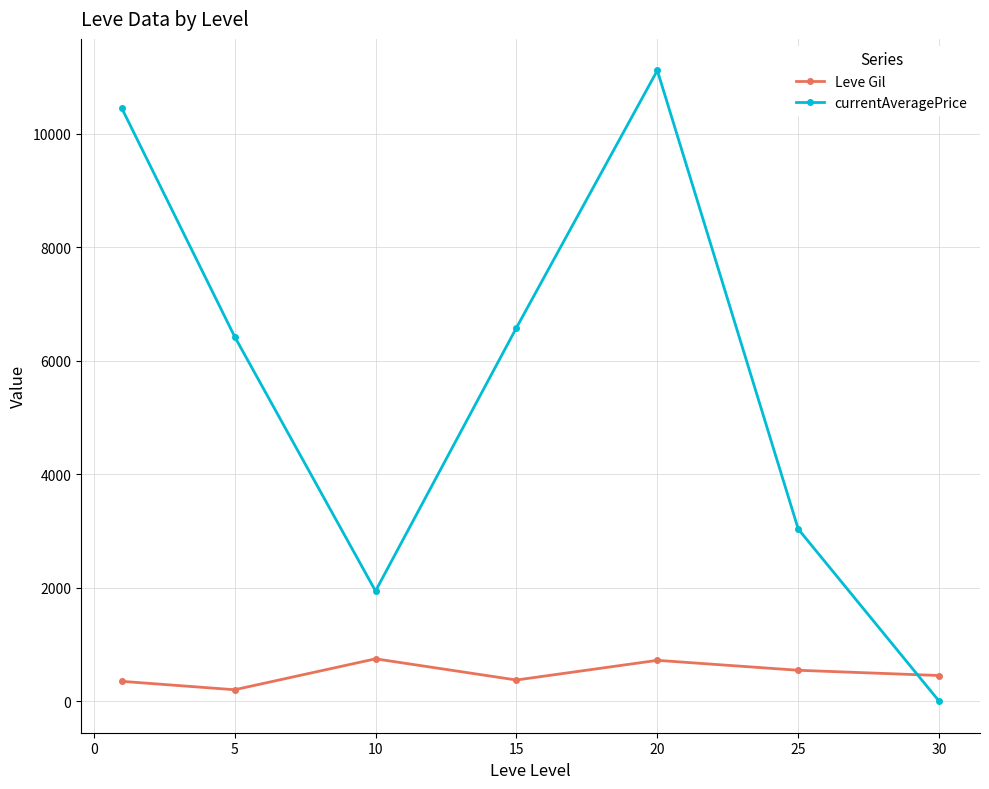

What is the value of the Leve Gil point at the 5th from the left?

720.0